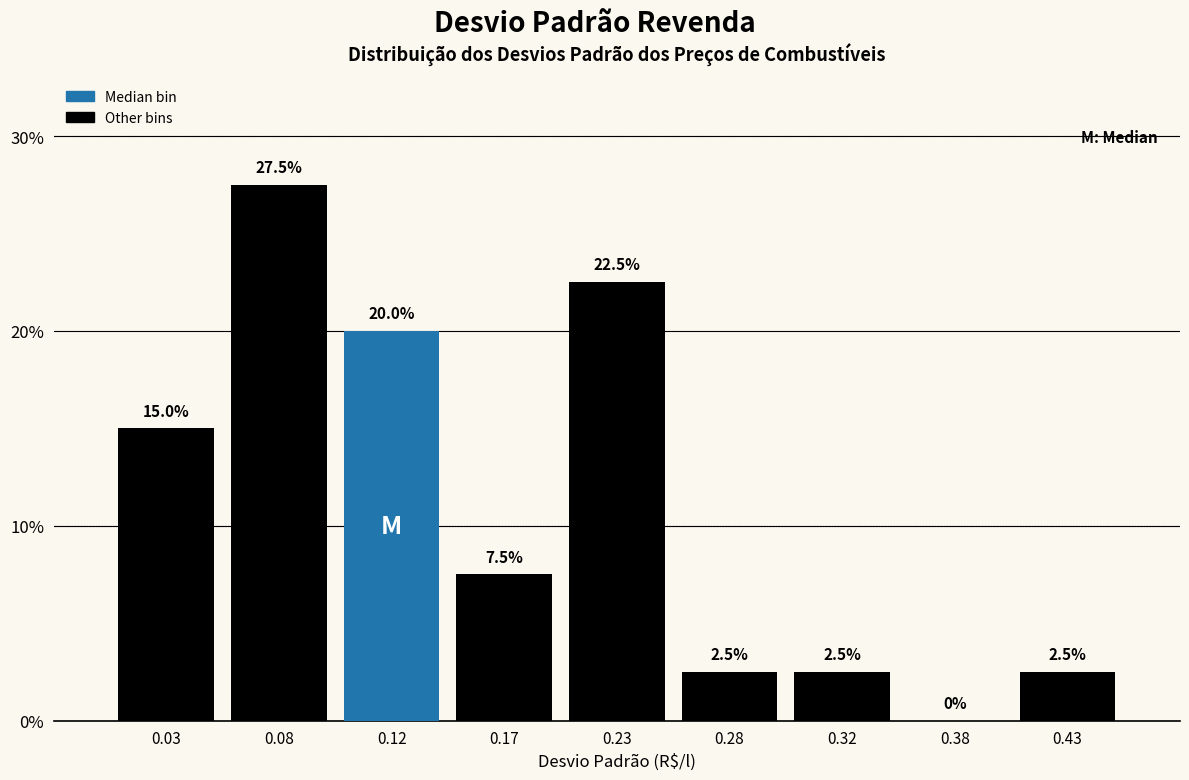

Reading left to right, transcribe this chart: for each bar, give the range it covers on the x-axis and its height.

0.00 to 0.05: 15.0
0.05 to 0.10: 27.5
0.10 to 0.15: 20.0
0.15 to 0.20: 7.5
0.20 to 0.25: 22.5
0.25 to 0.30: 2.5
0.30 to 0.35: 2.5
0.35 to 0.40: 0.0
0.40 to 0.45: 2.5